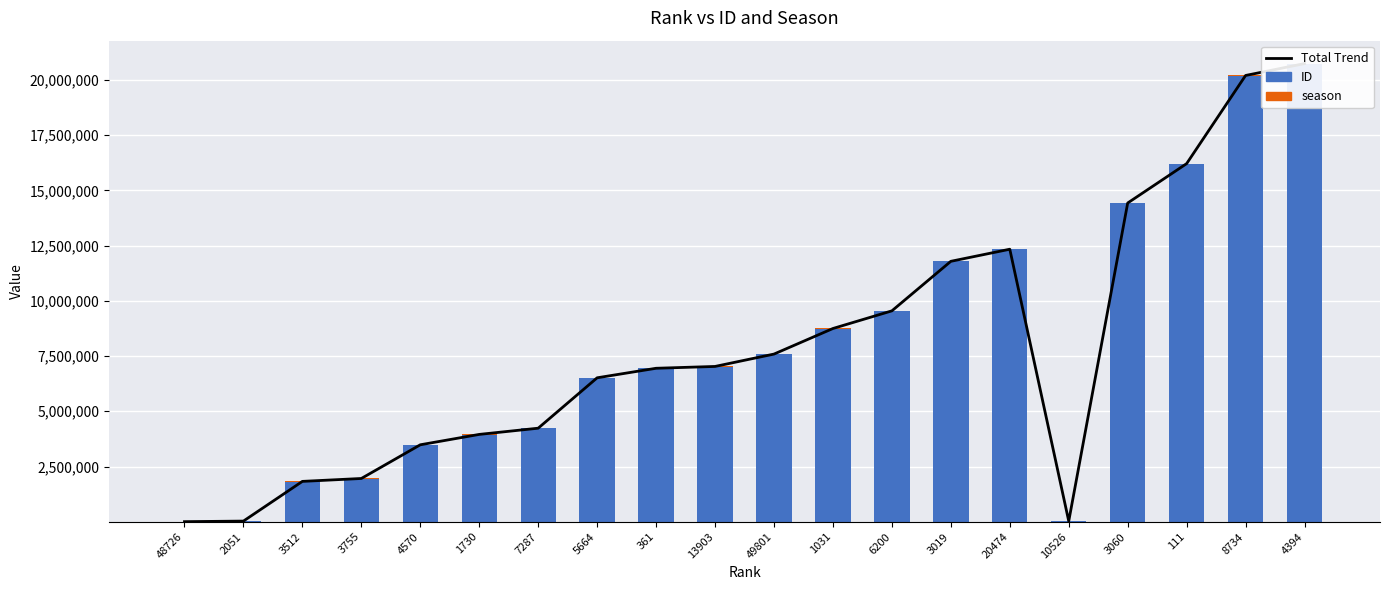

What is the sum of all Total Trend values?

157618997